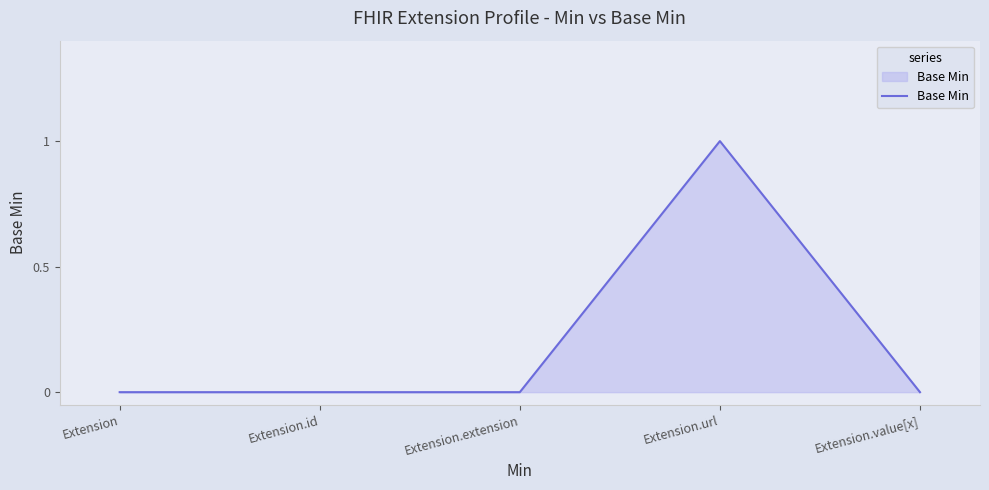

Which category has the highest value across all series?

Extension.url